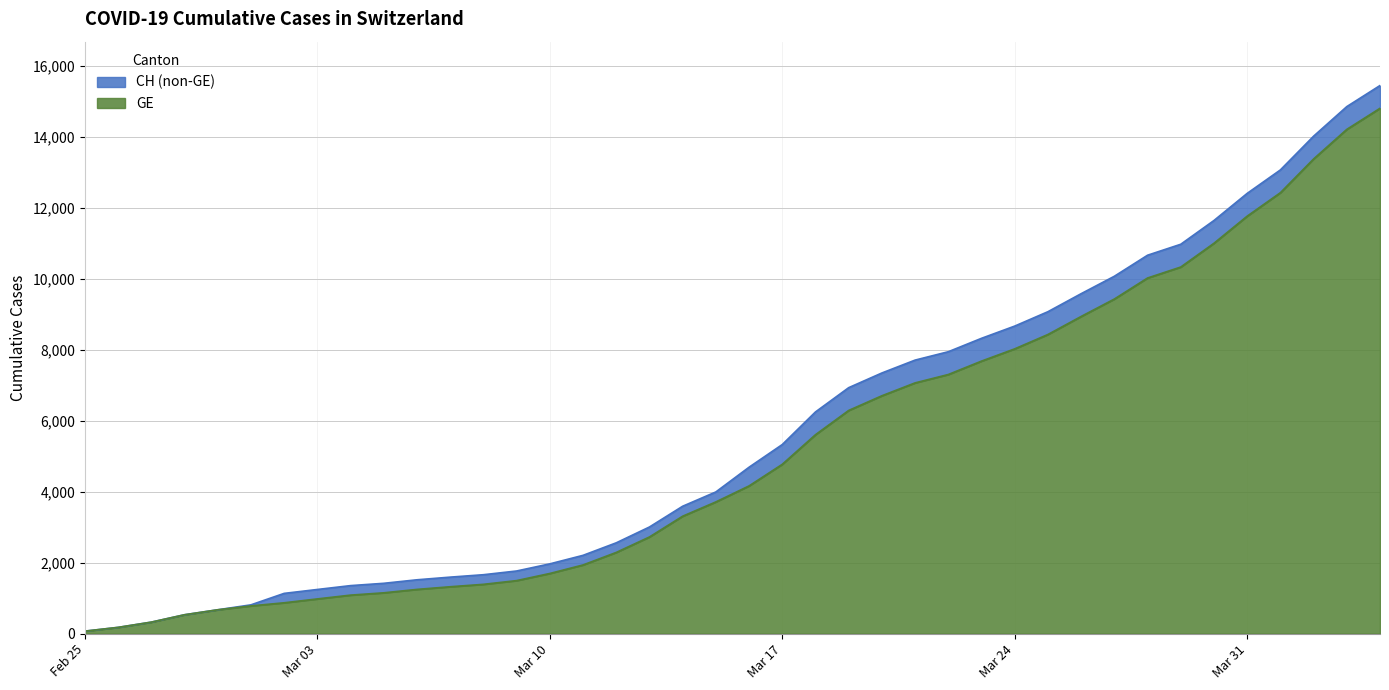

Is the value of CH at 2020-03-15 greater than the value of GE at 2020-03-28?

No